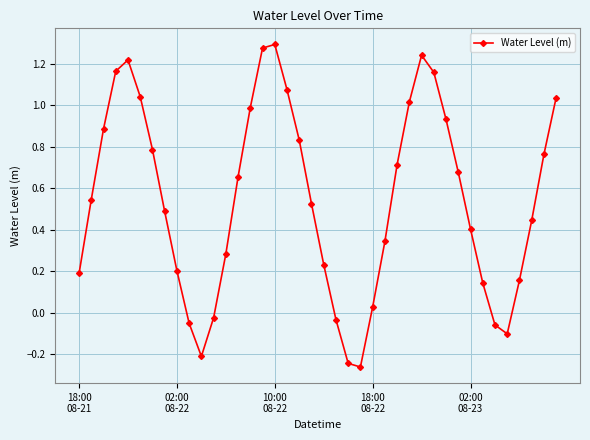

True or false: there are more than 0 points higher than both neighbors.

True